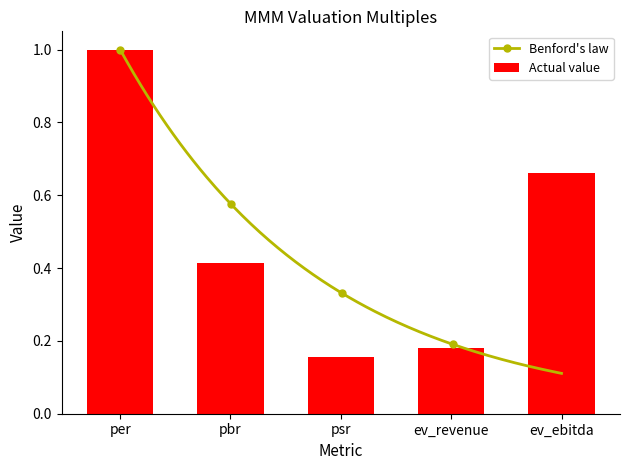

Reading left to right, what are all the values shown in this chart?

1.0	0.4	0.2	0.2	0.7